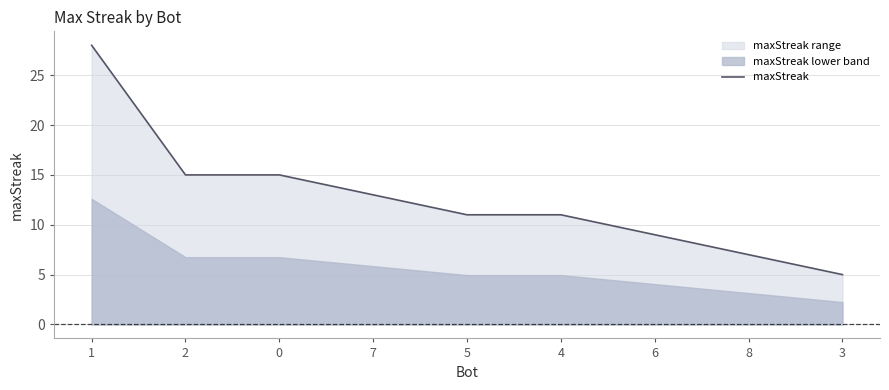

How many values are below 11?

3